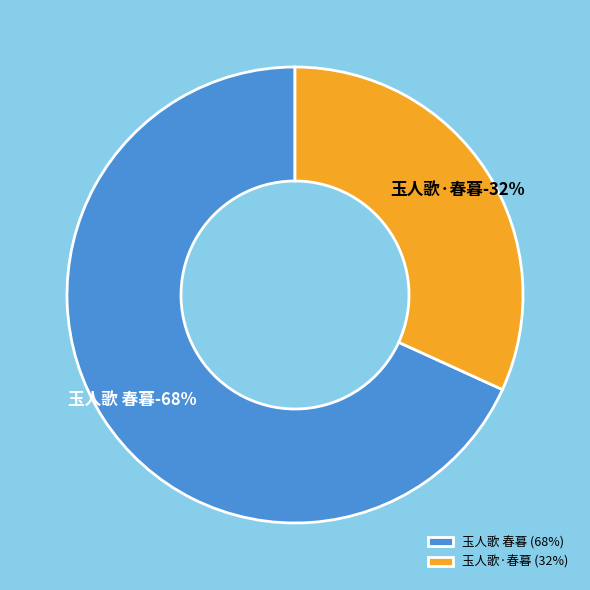

To the nearest percent, what is the average slice percentage?

50%